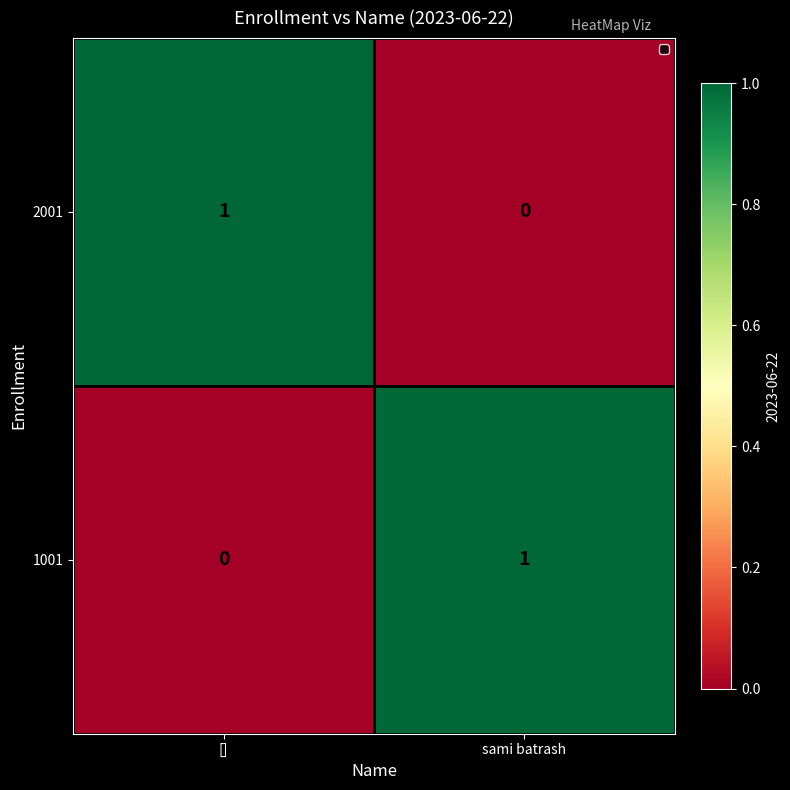

Where is 1001 nearest to the value 0?

[]